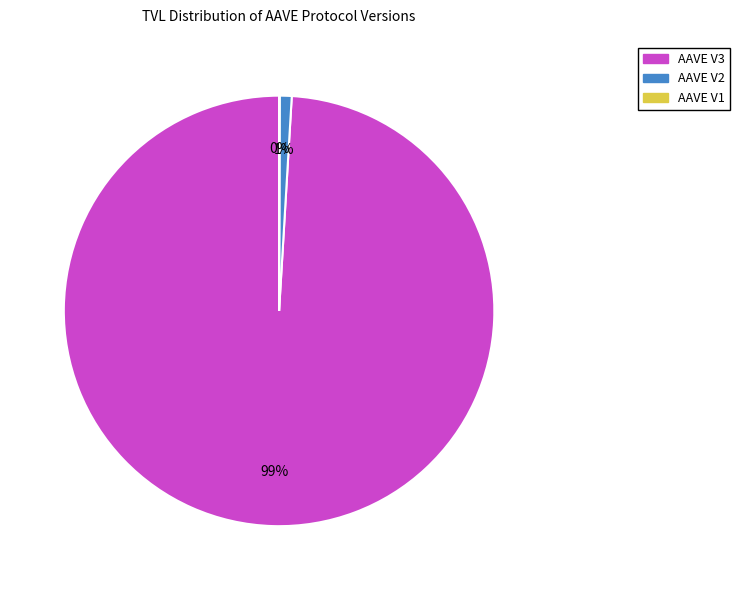

Is the sum of AAVE V2 and AAVE V3 greater than half?

Yes